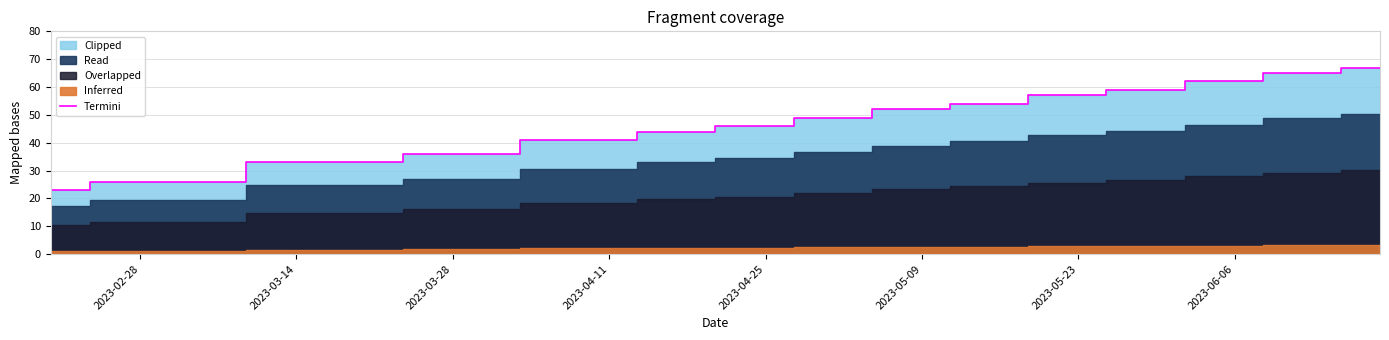

What is the maximum value shown in the chart?

67